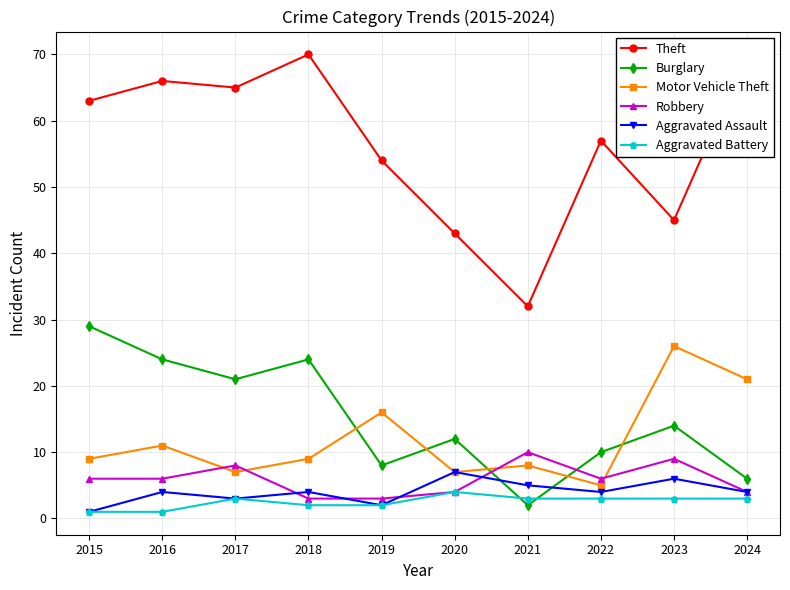

What are all the series names shown in the legend?

Theft, Burglary, Motor Vehicle Theft, Robbery, Aggravated Assault, Aggravated Battery